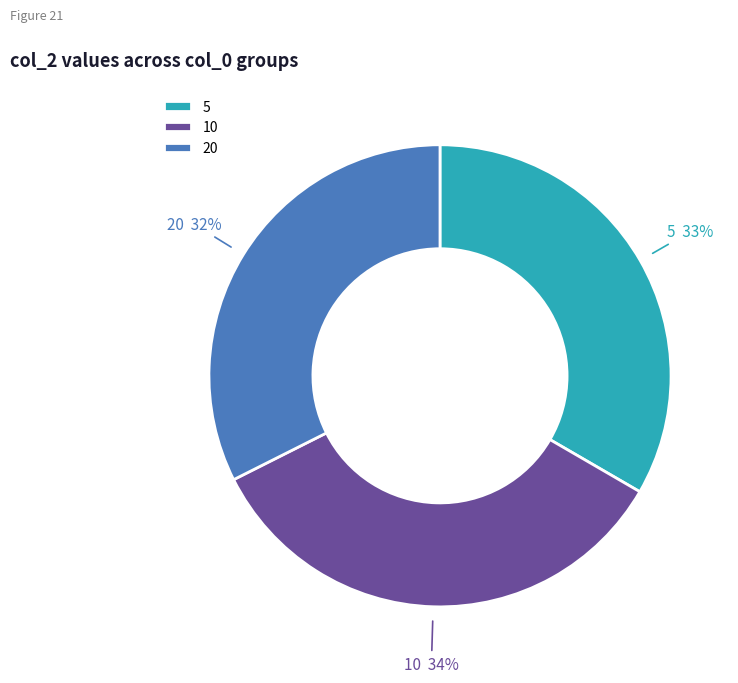

Is the sum of 5 and 10 greater than half?

Yes